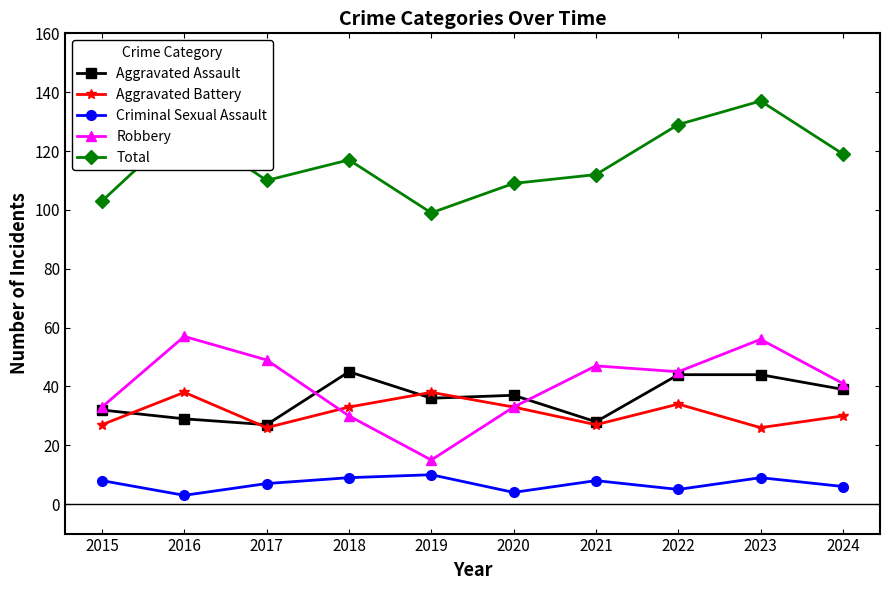

What is the total value across all series at 2018?

234